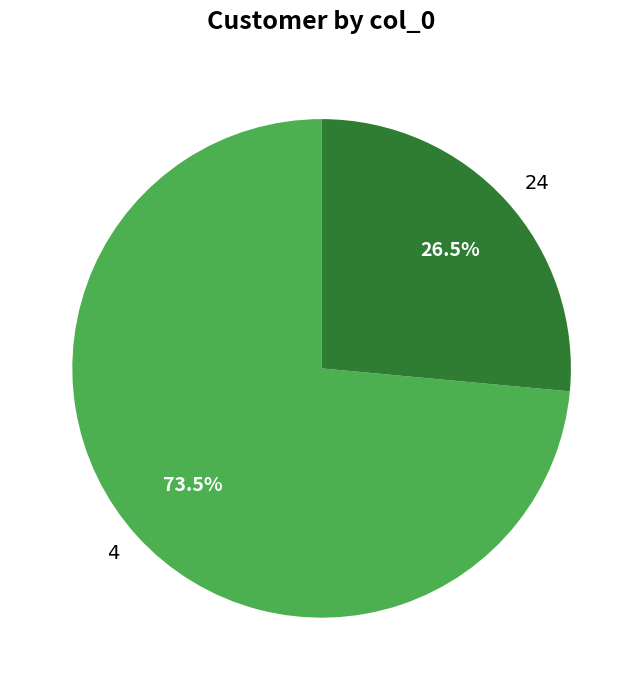

How much of the chart is everything except 24?

73.5%